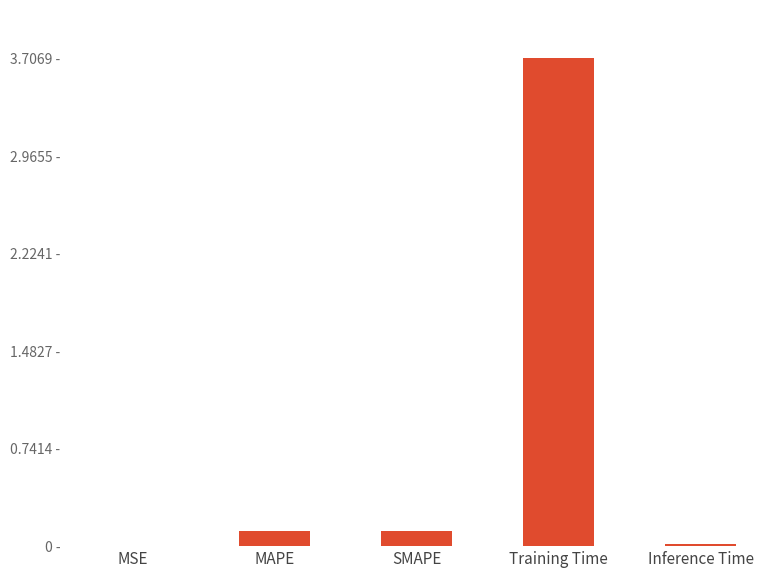

Which category has the highest value across all series?

Training Time